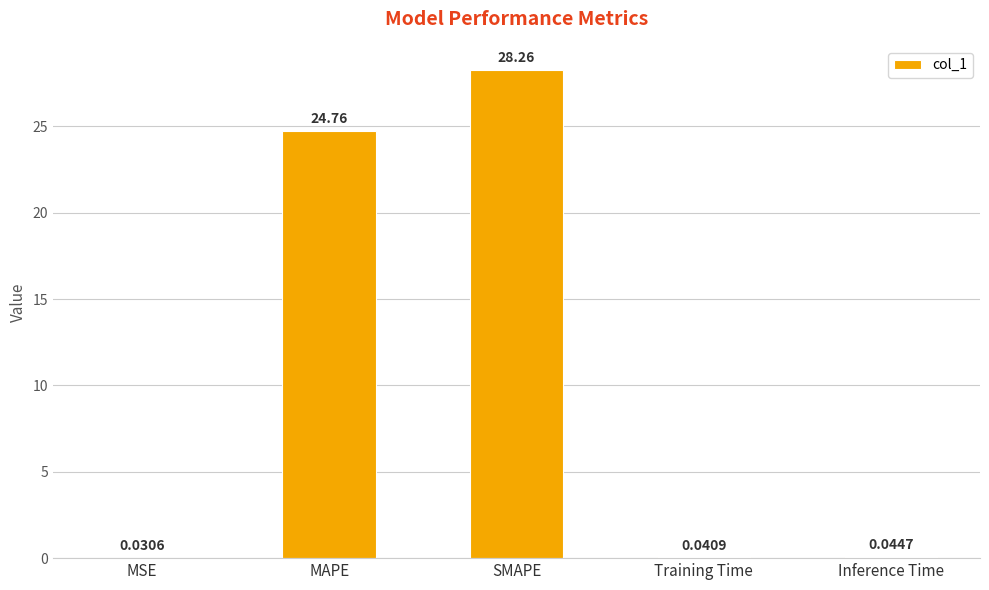

Where is the data nearest to the value 14?

MAPE